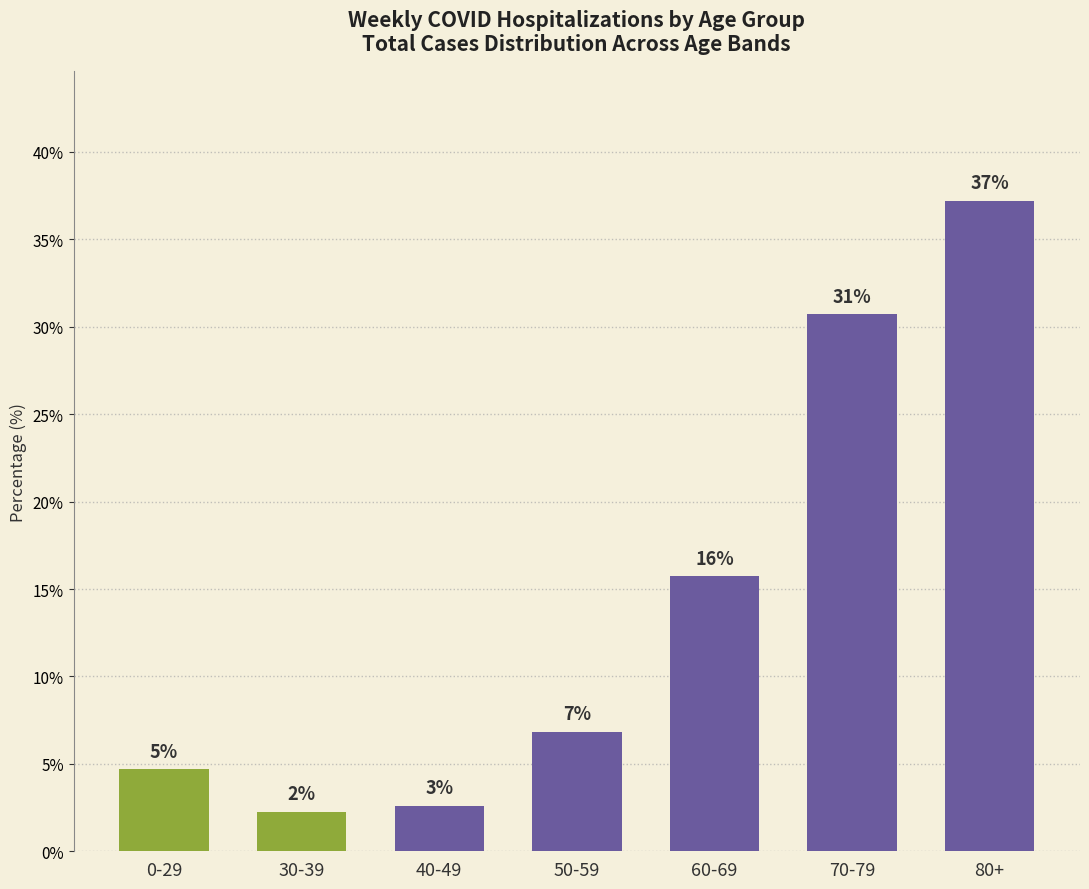

Reading left to right, extract all data points from this chart.

4.7	2.2	2.6	6.8	15.7	30.7	37.2